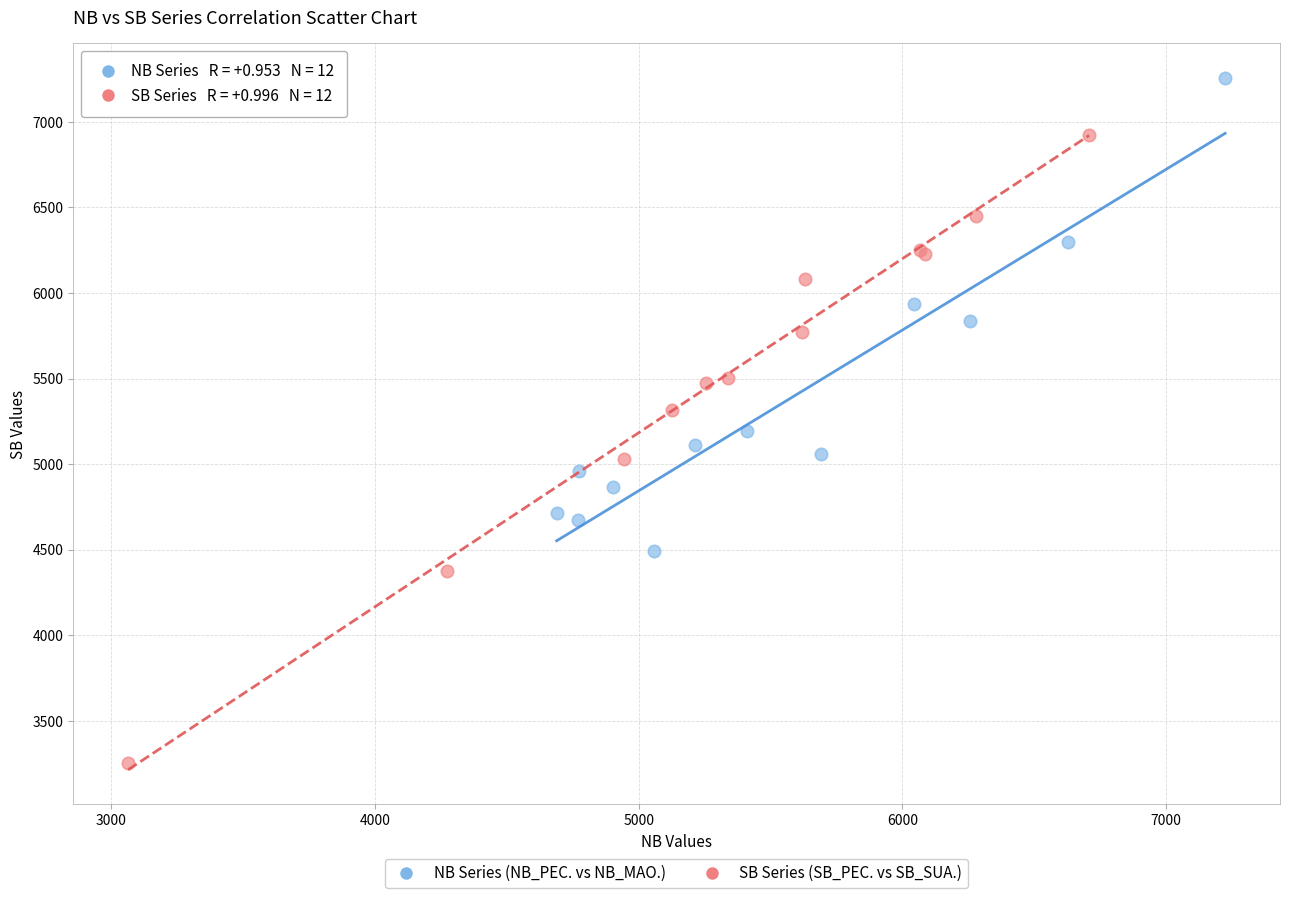

Which series has the largest Y range (max minus min)?

SB Series (SB_PEC. vs SB_SUA.)